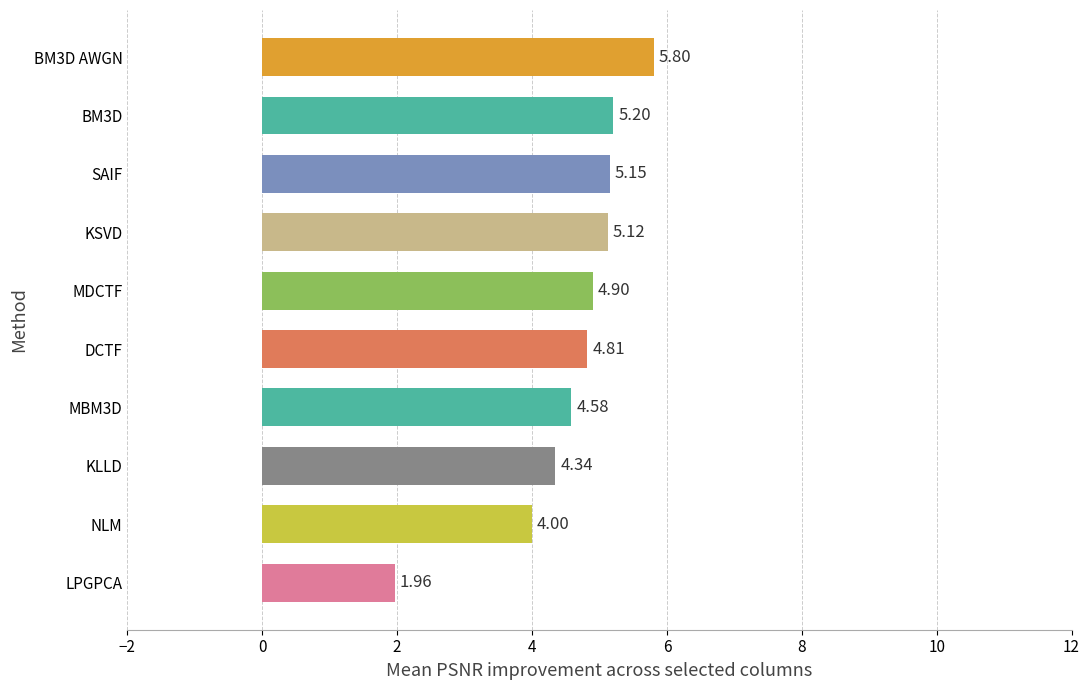

At which category does the chart reach its minimum across all series?

LPGPCA